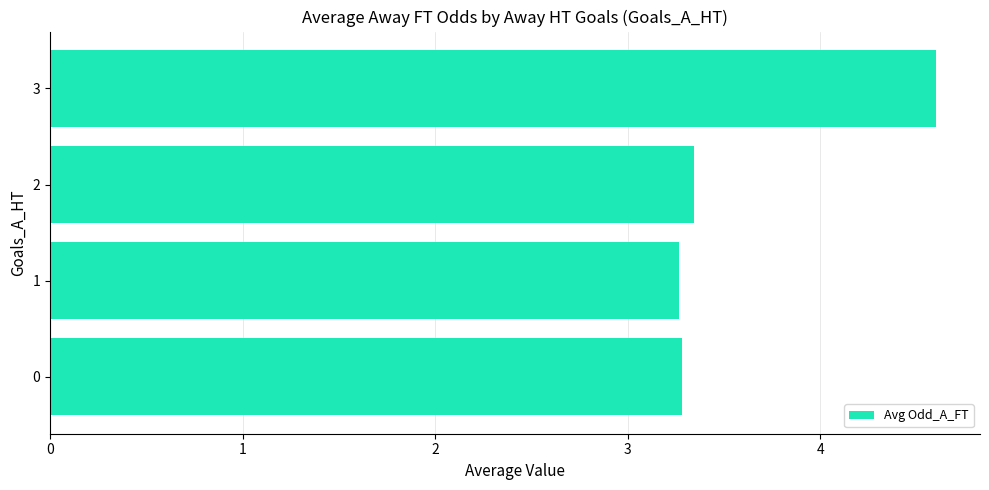

What is the difference between the values at 1 and 3?

1.3